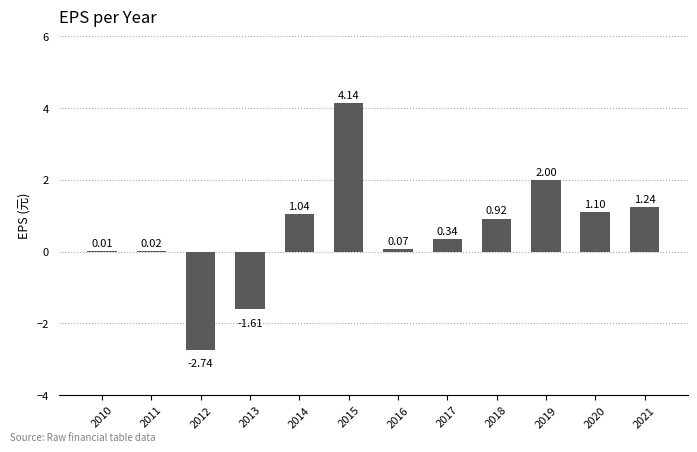

What is the sum of all values?

6.5